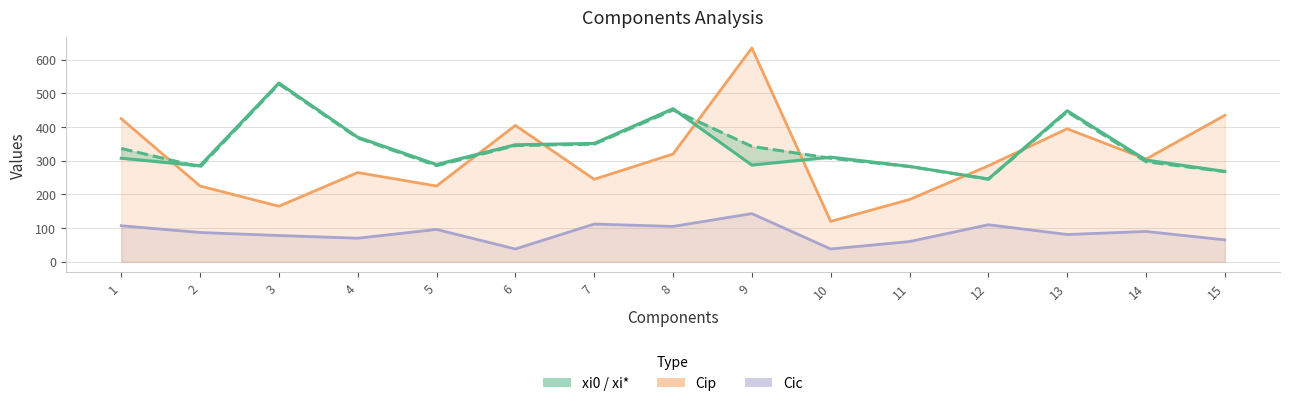

Which series has the largest range (max minus min)?

Cip